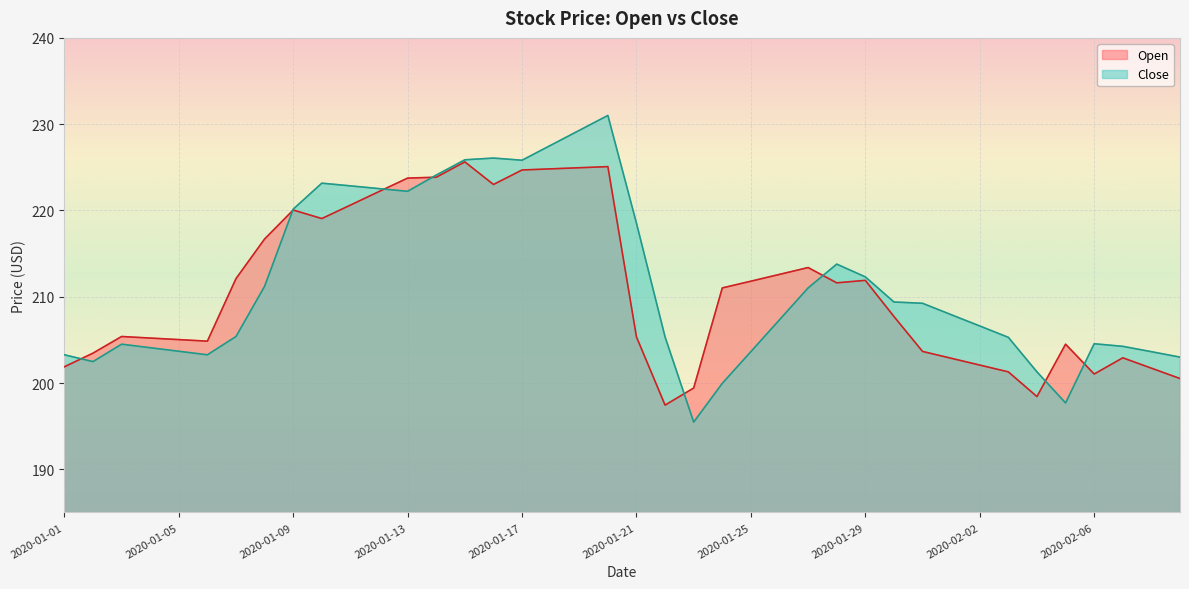

What is the highest value of the Close series?

231.0